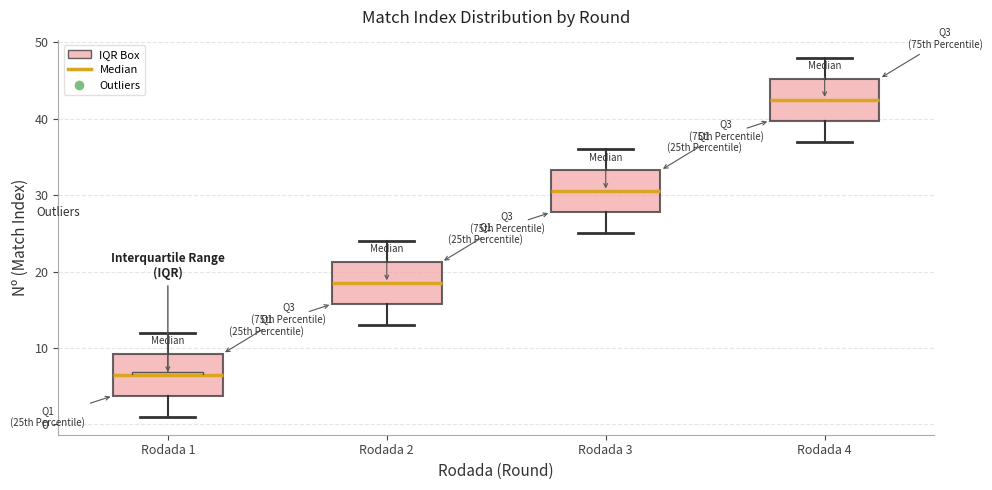

Which box has the lowest median line?

Rodada 1